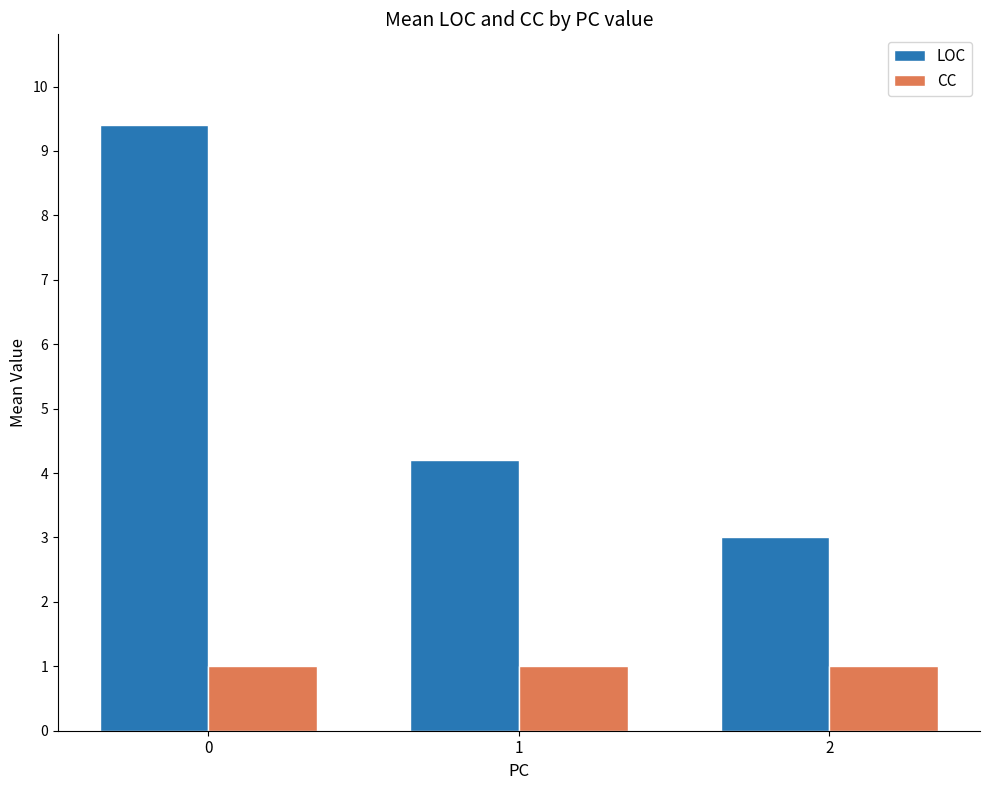

What is the minimum value shown in the chart?

1.0